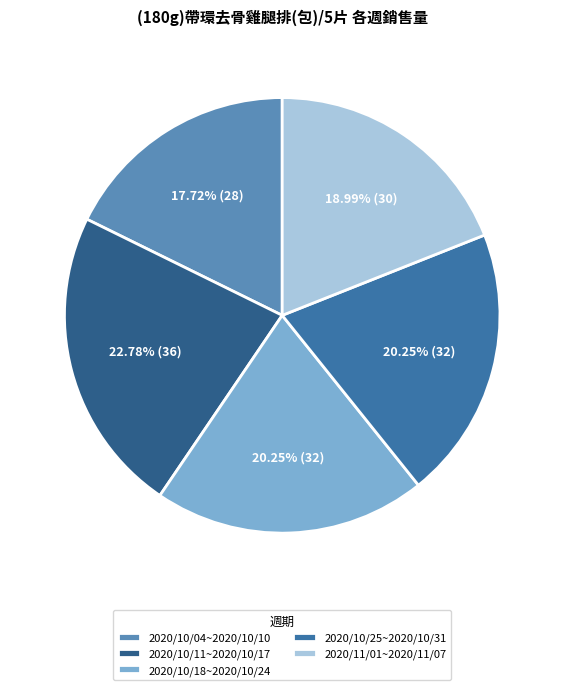

Between 2020/10/25~2020/10/31 and 2020/10/18~2020/10/24, which is larger?

2020/10/25~2020/10/31